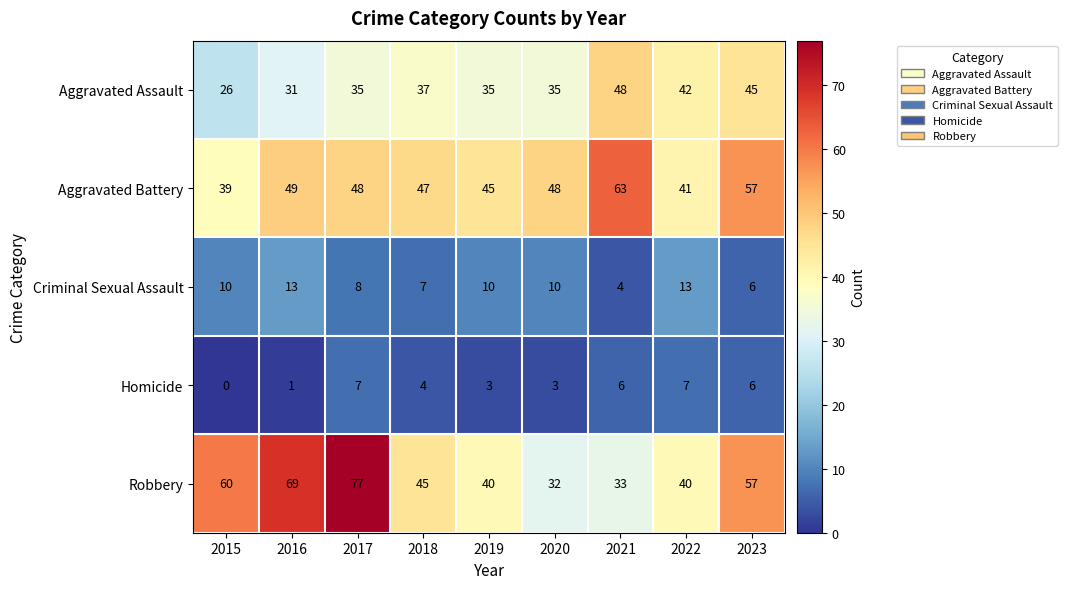

The Robbery series shows 31 at 2015. True or false?

False